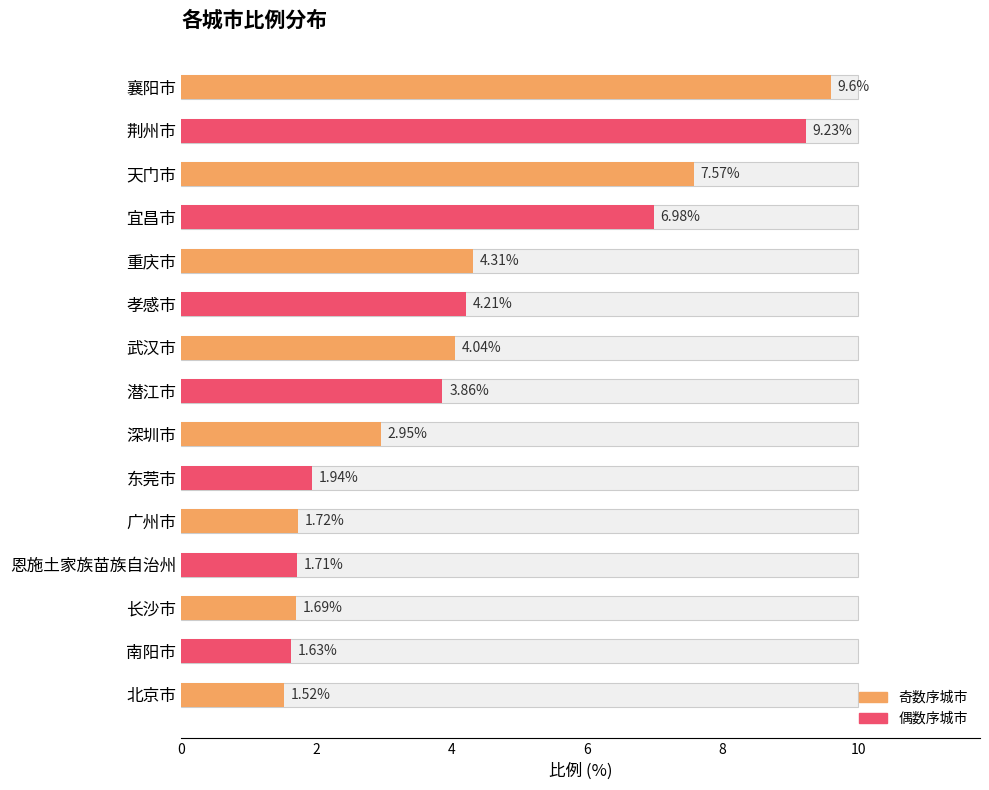

True or false: the data shows 12.3 at 荆州市.

False